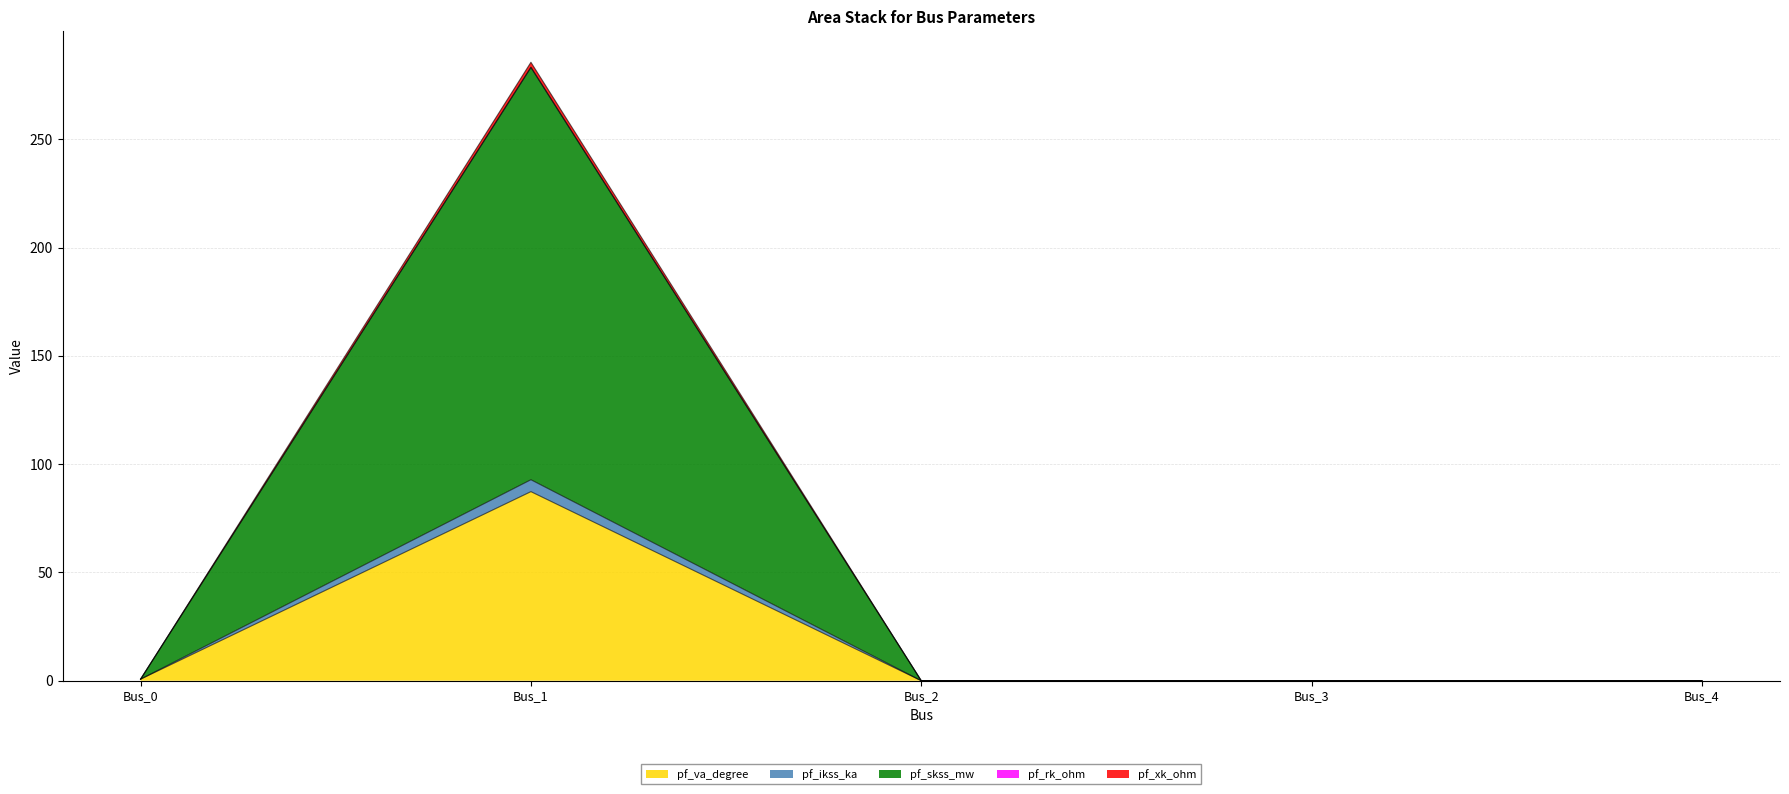

What is the maximum value for pf_va_degree?

87.3